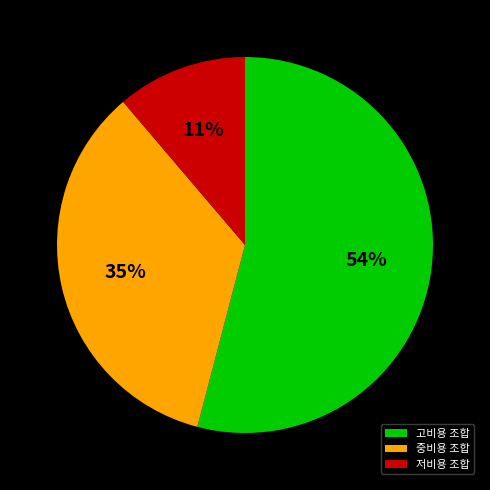

Between 고비용 조합 and 저비용 조합, which is larger?

고비용 조합